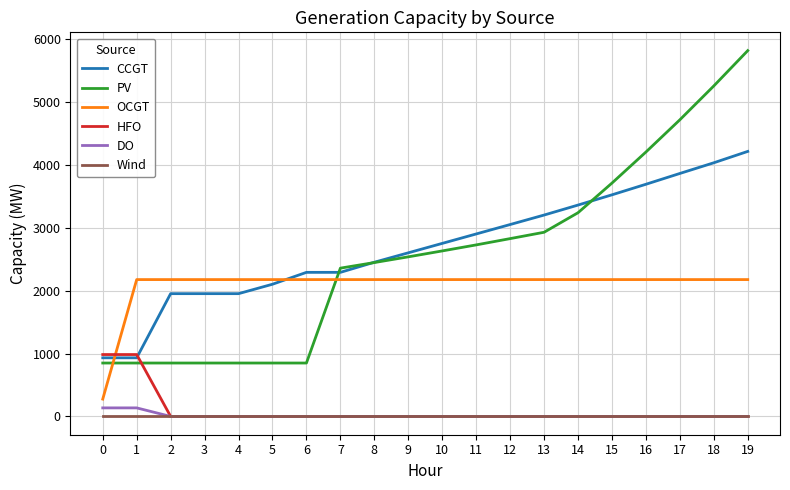

Reading right to left, extract all data points from this chart.

CCGT: 19=4218	18=4037	17=3867	16=3695	15=3527	14=3364	13=3205	12=3054	11=2904	10=2754	9=2604	8=2454	7=2293	6=2293	5=2104	4=1954	3=1954	2=1954	1=933	0=933
PV: 19=5822	18=5260	17=4721	16=4208	15=3714	14=3242	13=2931	12=2830	11=2730	10=2634	9=2540	8=2449	7=2360	6=850	5=850	4=850	3=850	2=850	1=850	0=850
OCGT: 19=2178	18=2178	17=2178	16=2178	15=2178	14=2178	13=2178	12=2178	11=2178	10=2178	9=2178	8=2178	7=2178	6=2178	5=2178	4=2178	3=2178	2=2178	1=2178	0=276
HFO: 19=0	18=0	17=0	16=0	15=0	14=0	13=0	12=0	11=0	10=0	9=0	8=0	7=0	6=0	5=0	4=0	3=0	2=0	1=985	0=985
DO: 19=0	18=0	17=0	16=0	15=0	14=0	13=0	12=0	11=0	10=0	9=0	8=0	7=0	6=0	5=0	4=0	3=0	2=0	1=136	0=136
Wind: 19=0	18=0	17=0	16=0	15=0	14=0	13=0	12=0	11=0	10=0	9=0	8=0	7=0	6=0	5=0	4=0	3=0	2=0	1=0	0=0